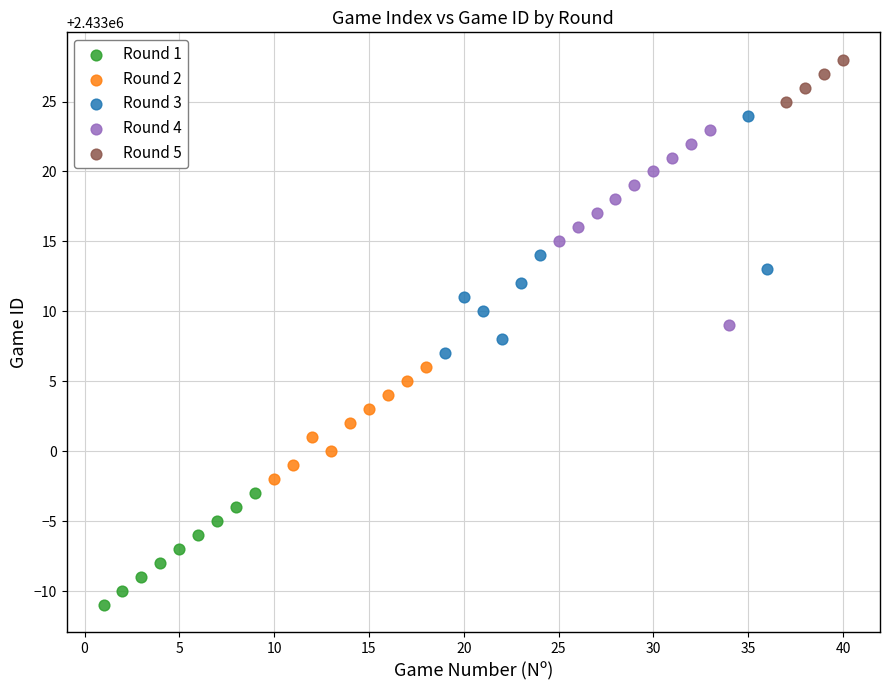

Which series contains the lowest Y value?

Round 1